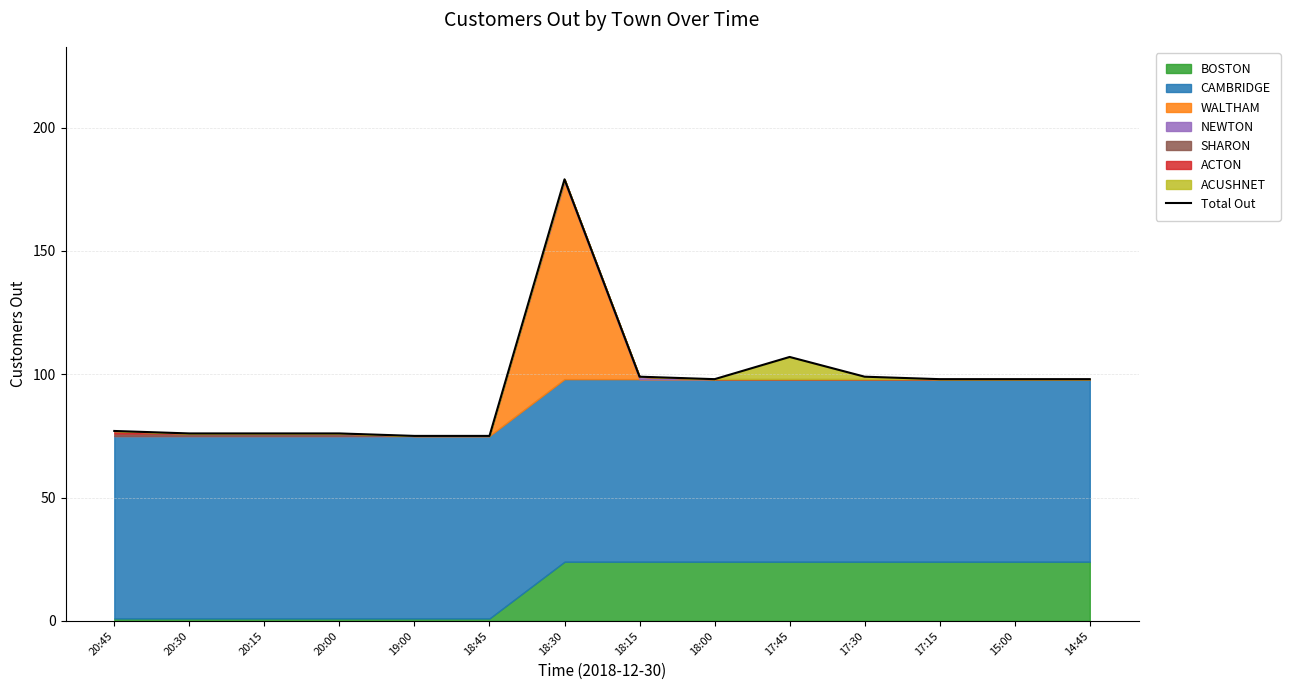

Count the number of categories in the chart.

14